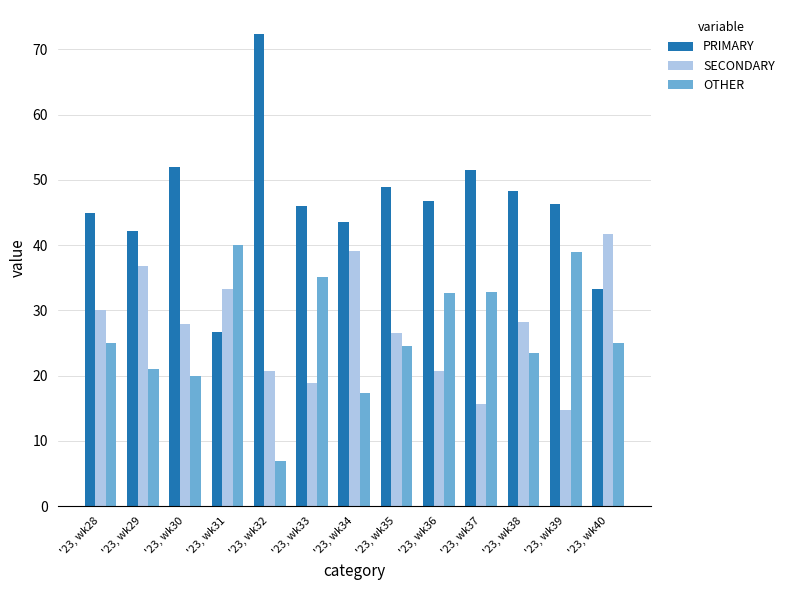

What is the difference between the maximum and second lowest values in the PRIMARY series?

39.1